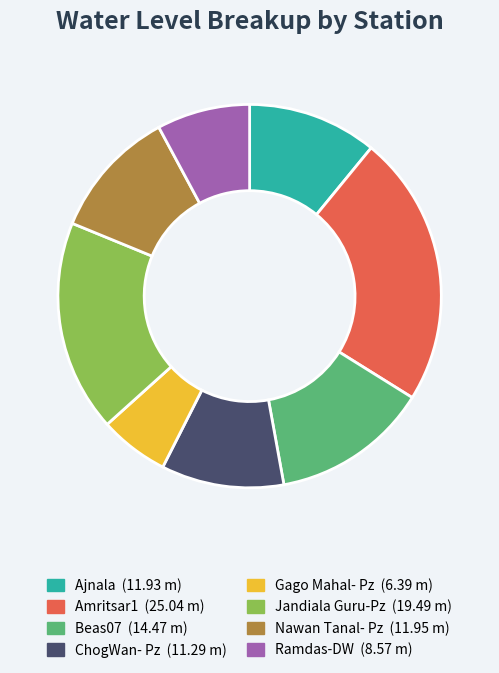

Between Ramdas-DW and Jandiala Guru-Pz, which is larger?

Jandiala Guru-Pz